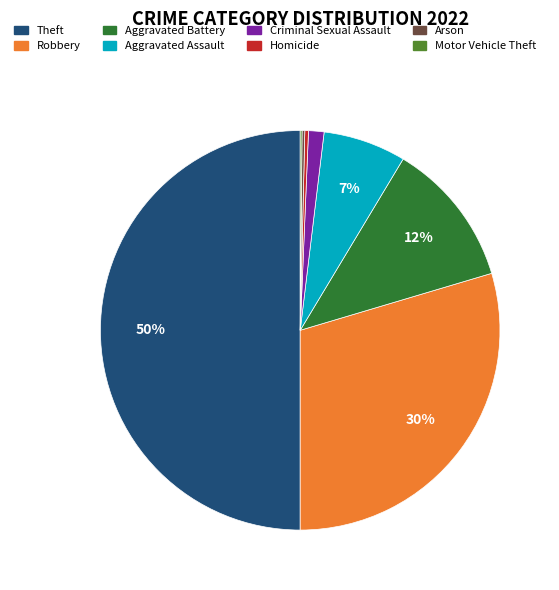

To the nearest percent, what is the average slice percentage?

12%